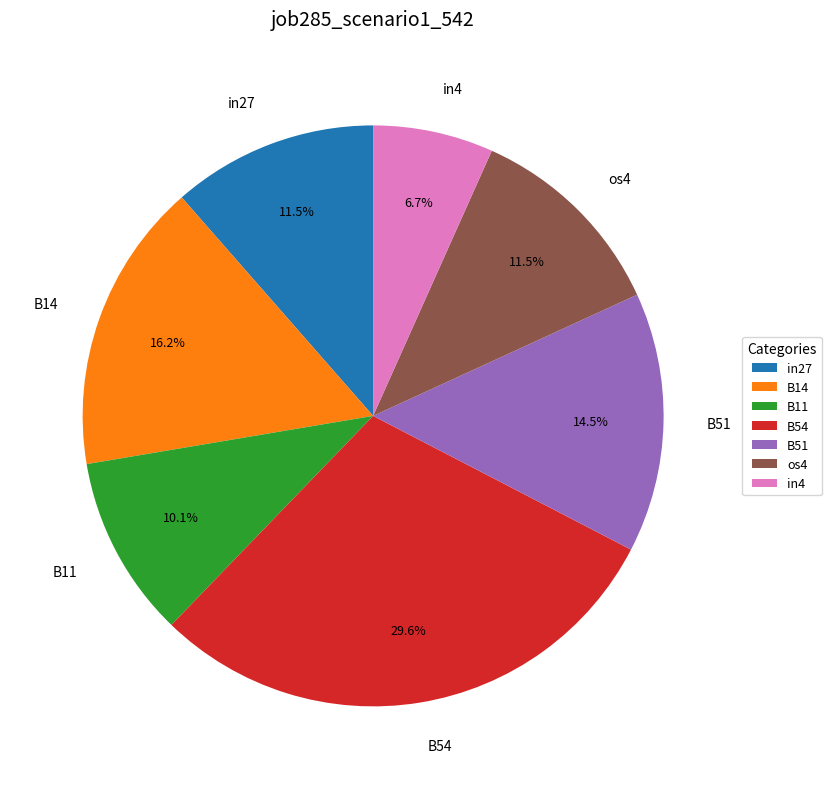

Which slice is the largest?

B54